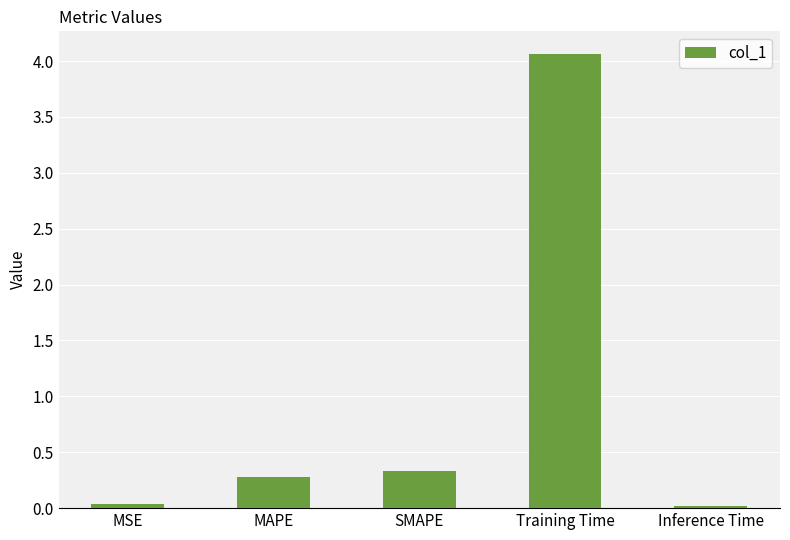

The chart shows a value of 4.1 at Training Time. True or false?

True